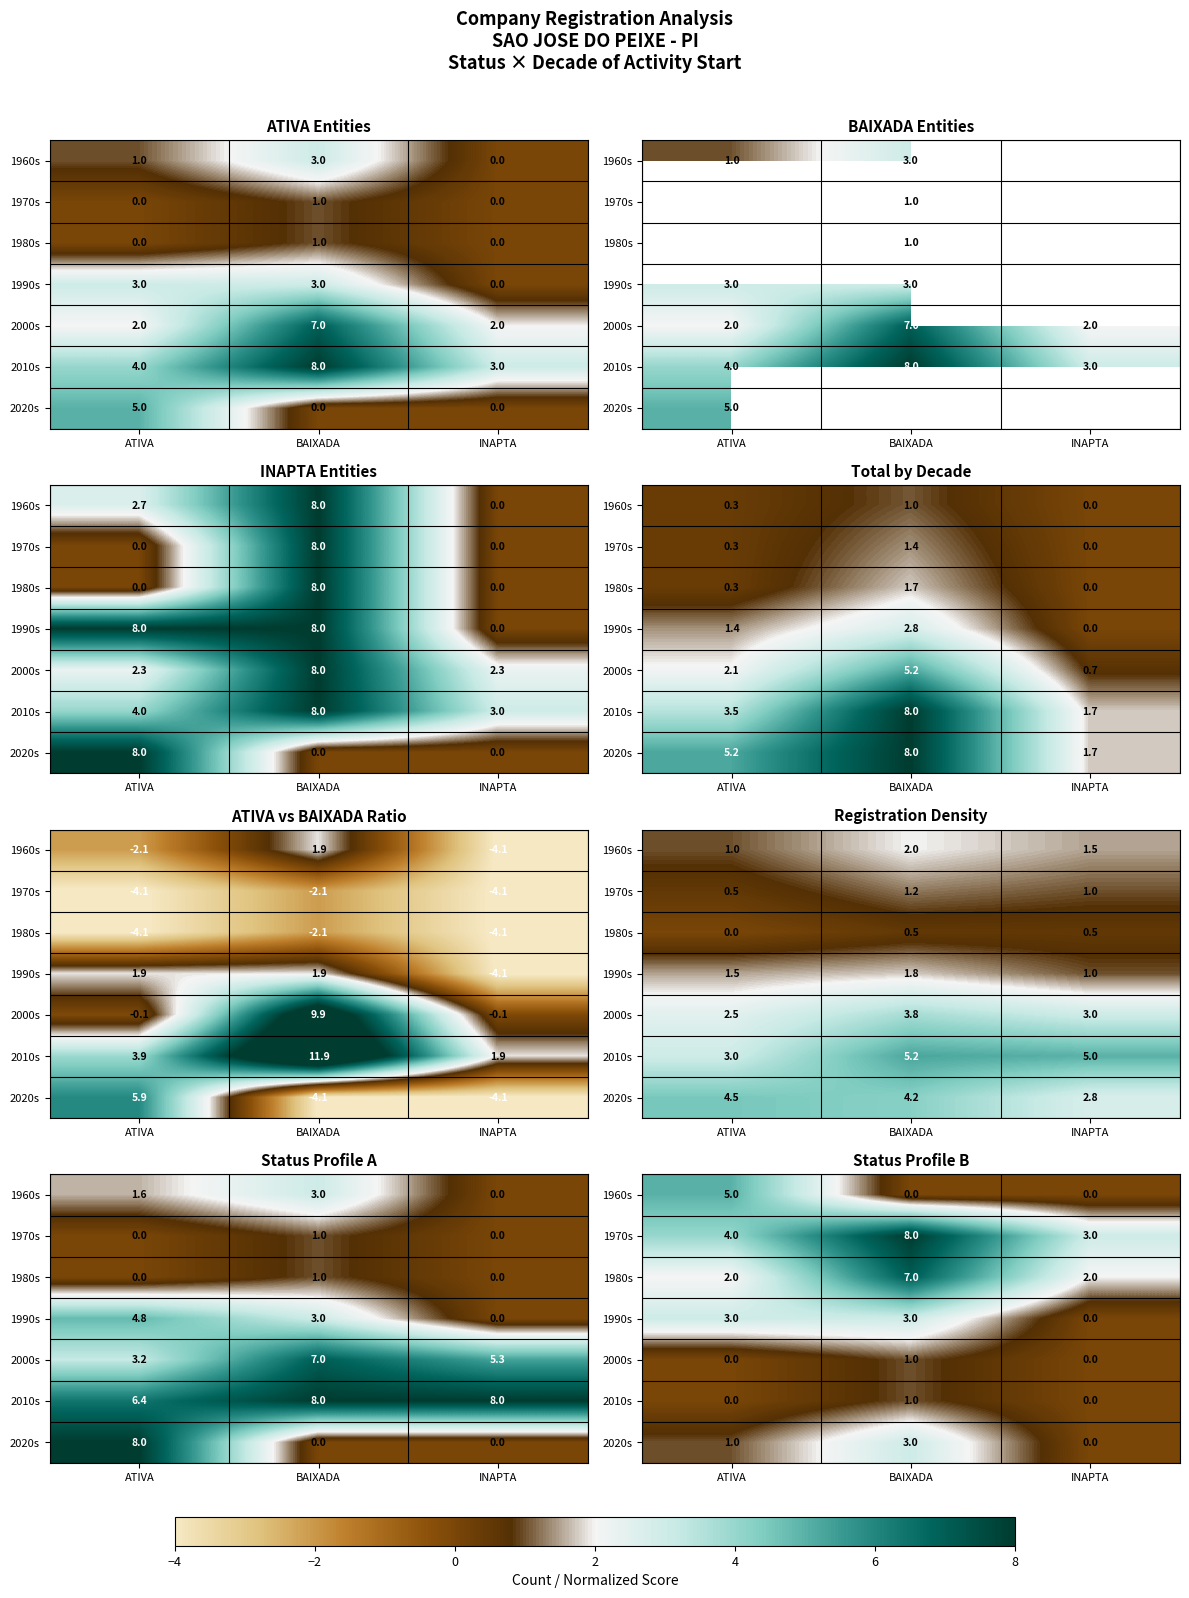

Between INAPTA and ATIVA, which is larger?

ATIVA